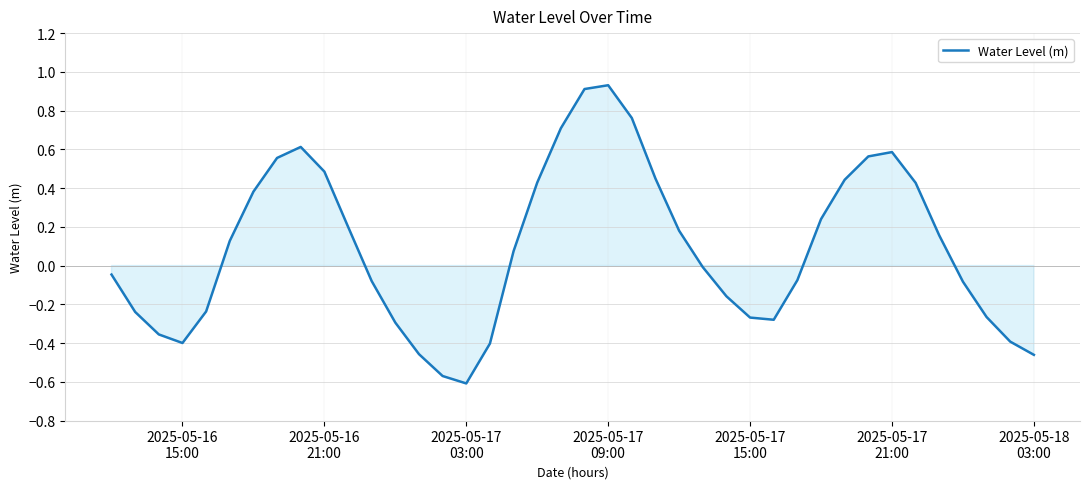

What is the difference between the maximum and minimum values?

1.5